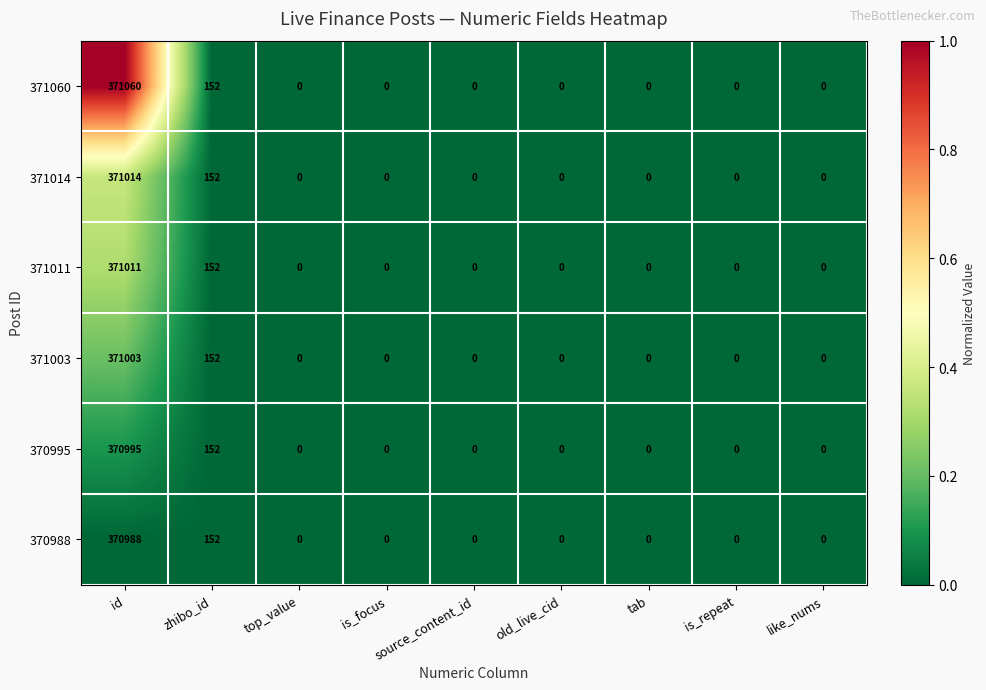

How many data points does each series have?

9